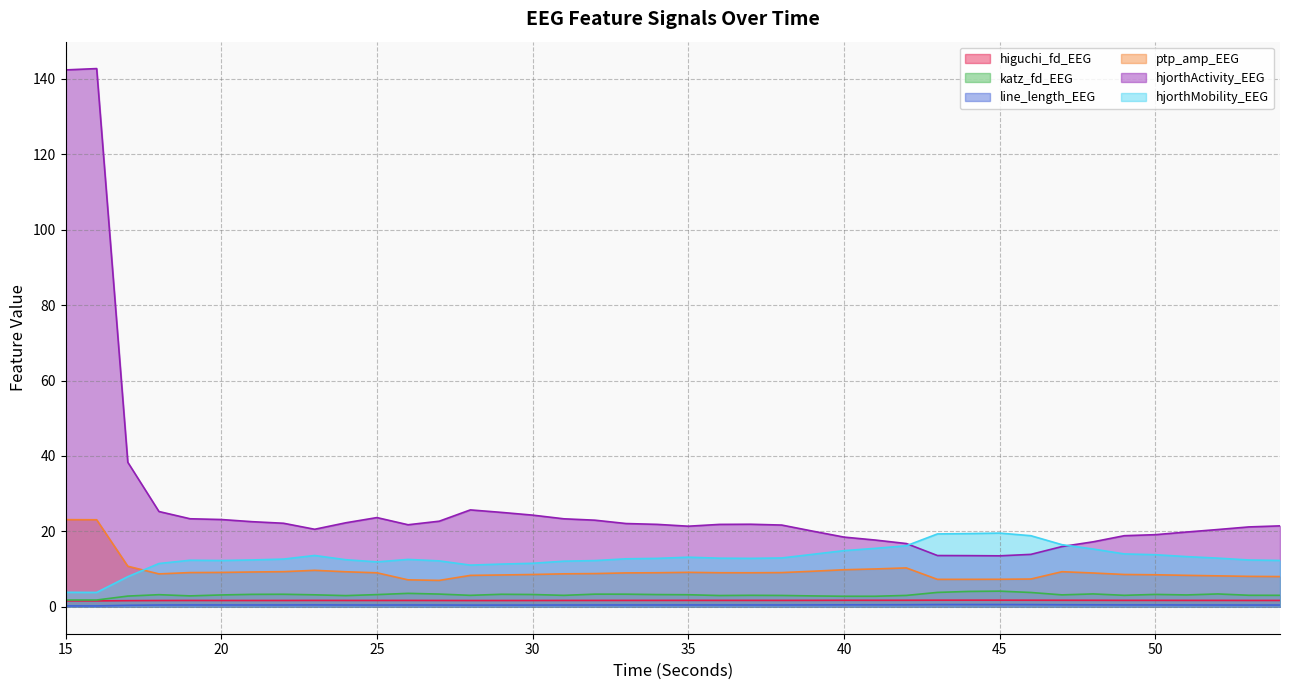

What is the value of the ptp_amp_EEG point at the 28th from the left?

10.3